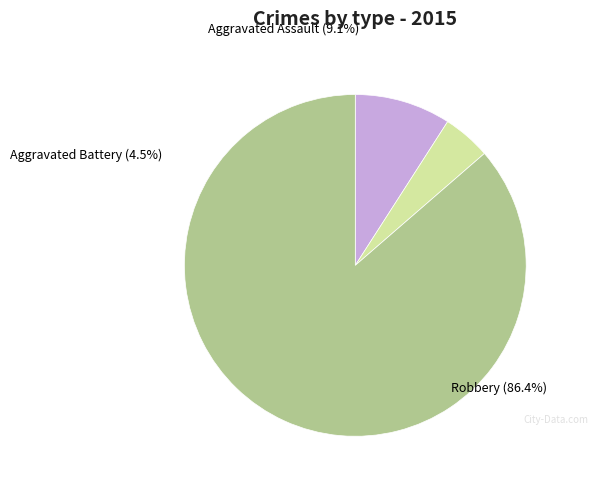

How much of the chart is everything except Robbery?

13.6%